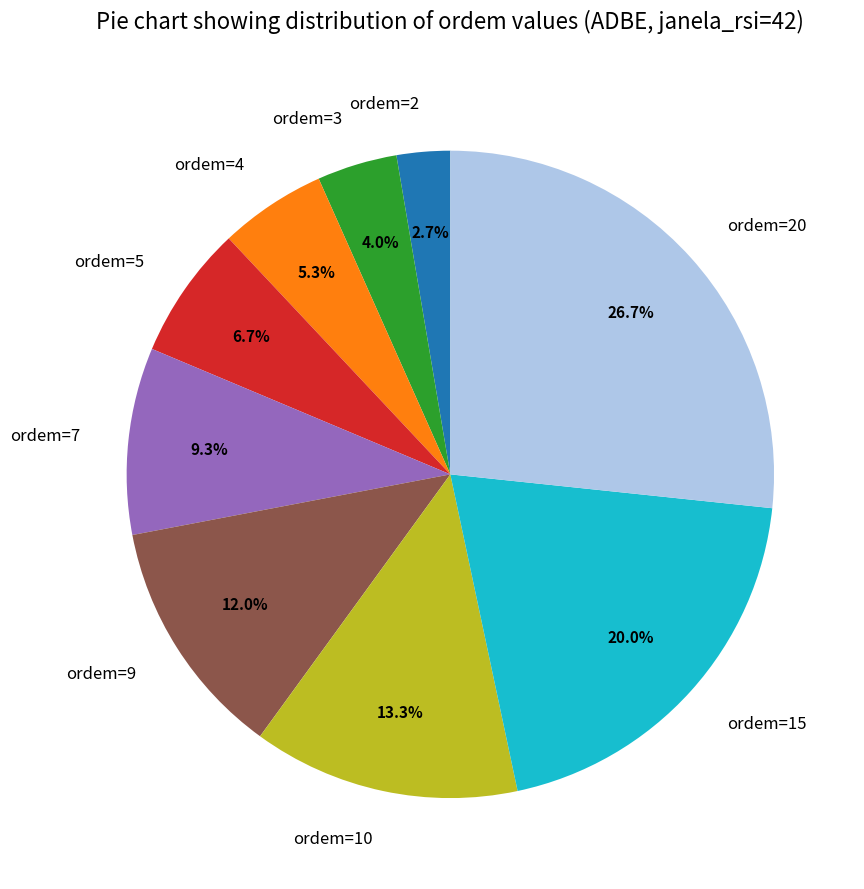

What is the ratio of the value at ordem=9 to the value at ordem=7?

1.3